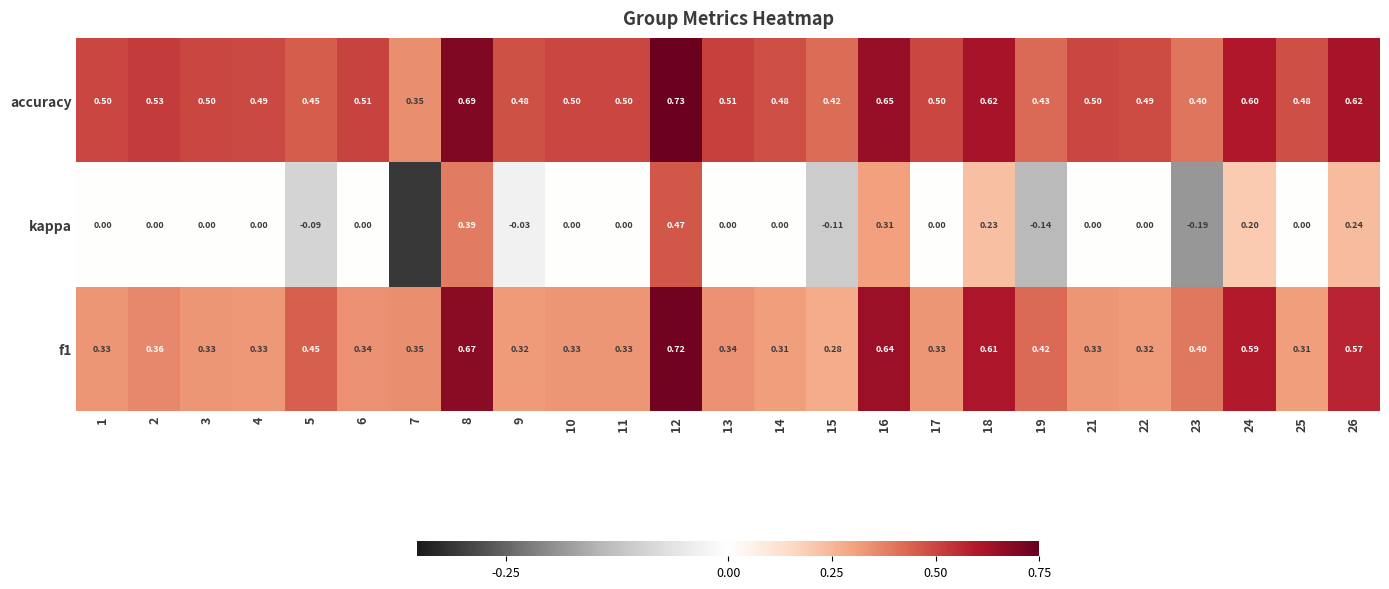

Which series has the largest total across all categories?

accuracy